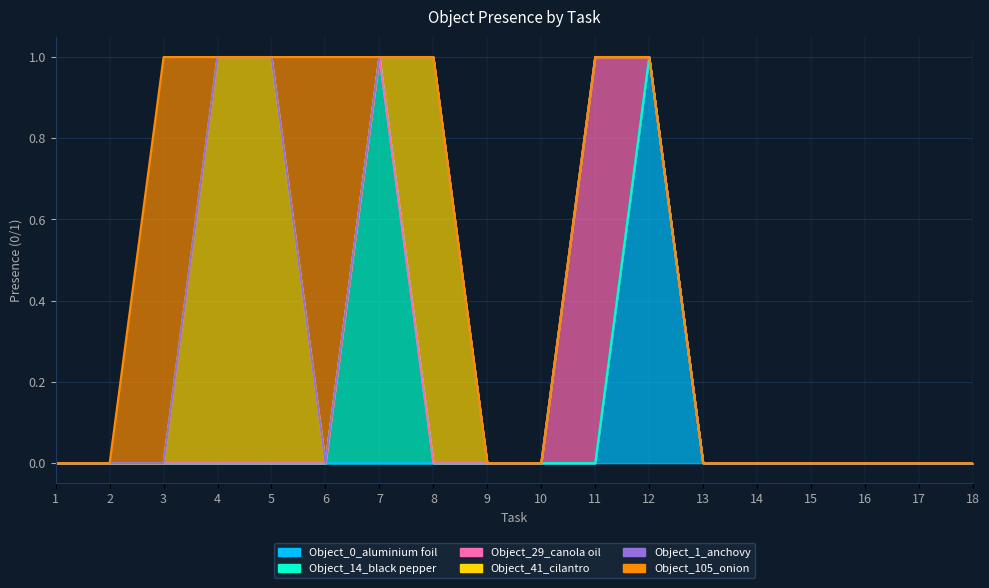

Which series changed the most between 4 and 10?

Object_41_cilantro